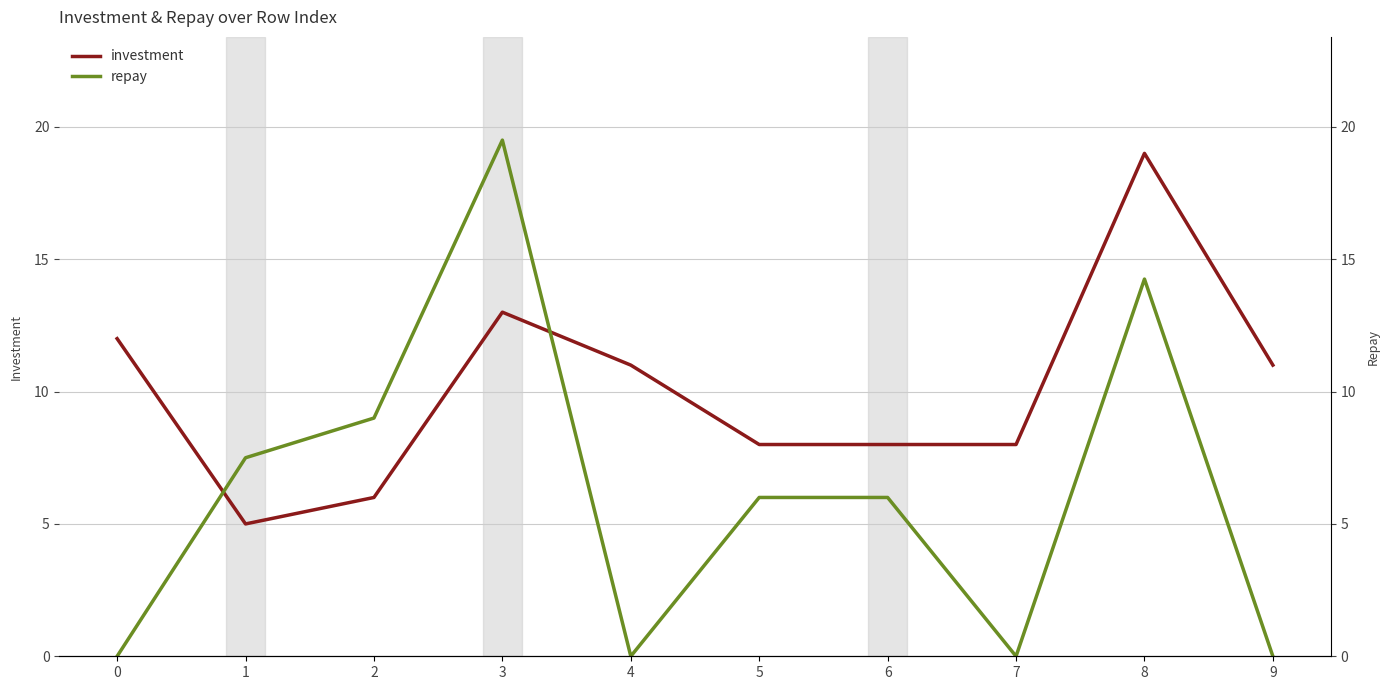

Rank the series by their maximum value, from highest to lowest.

repay, investment